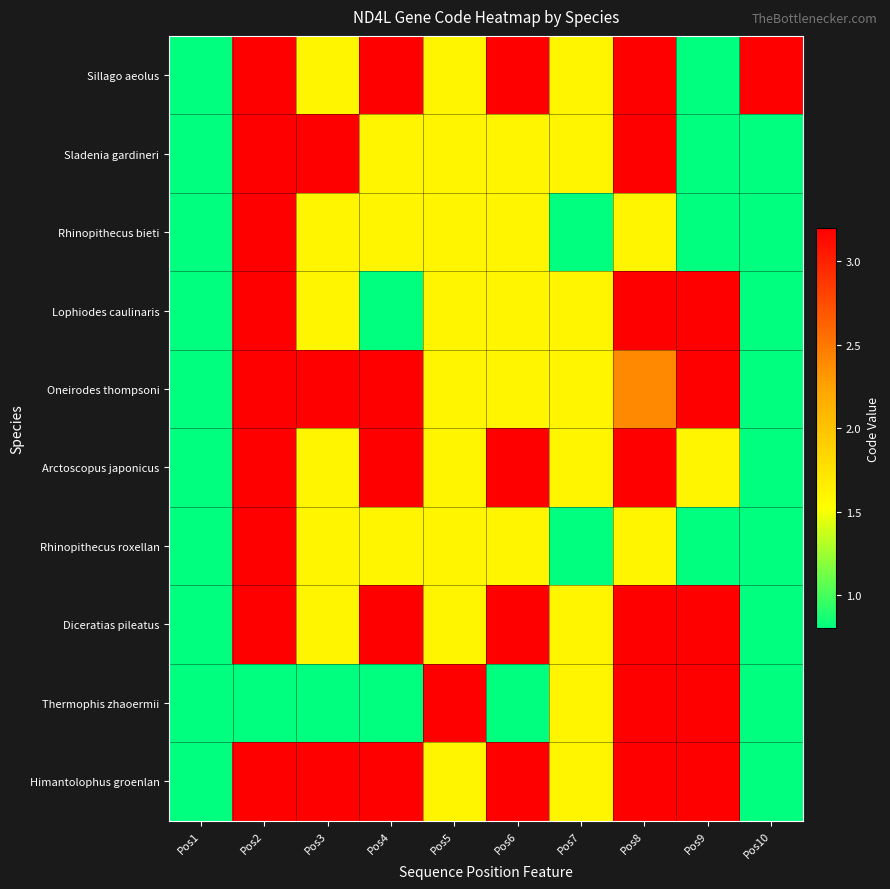

Which category has the highest value across all series?

Pos2